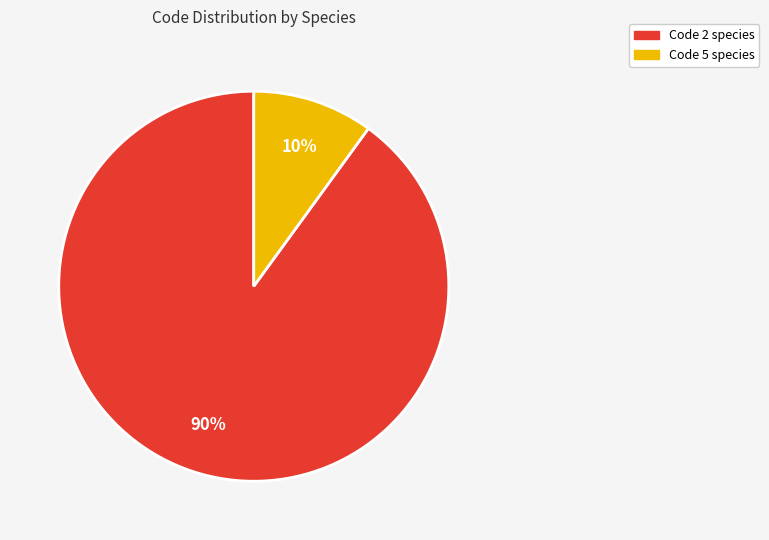

To the nearest percent, what is the difference between the largest and smallest slice percentages?

80%